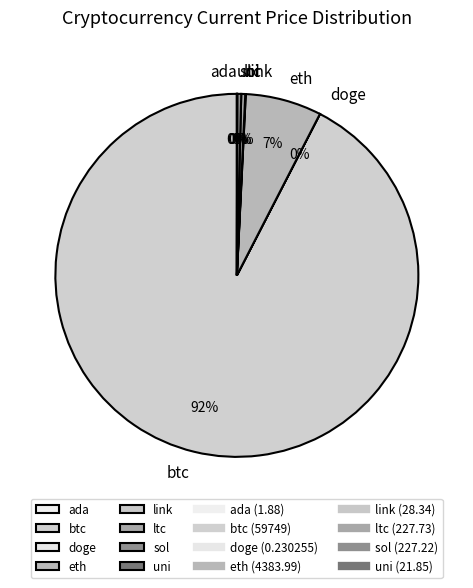

Is there a majority slice in this chart?

Yes